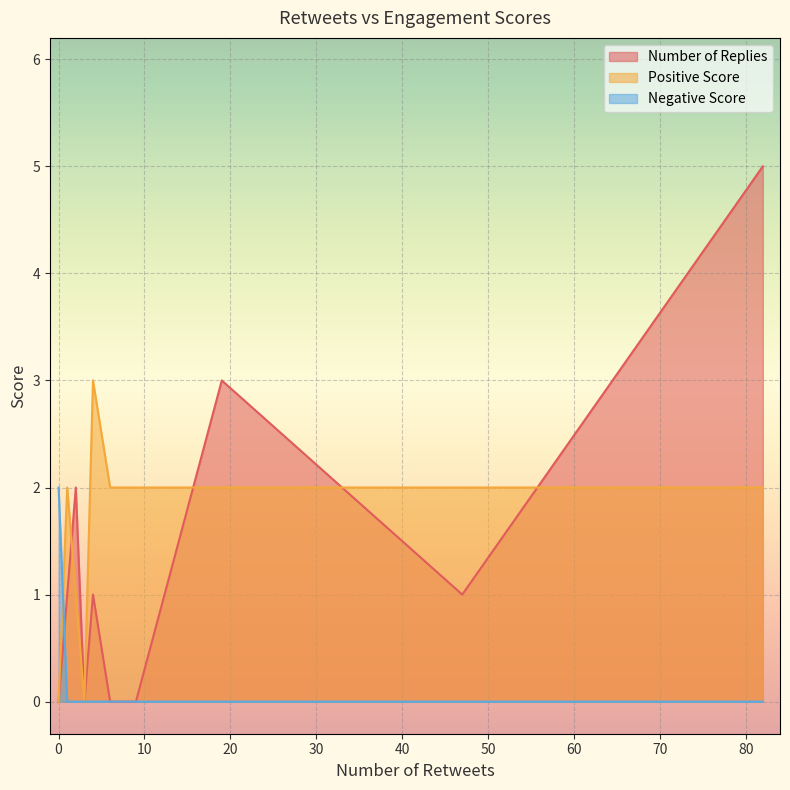

True or false: Positive Score has more than 1 interior local peaks.

True